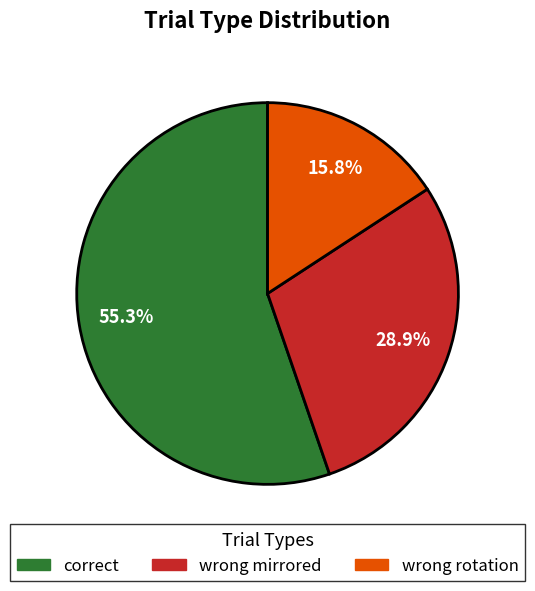

Which category has the smallest portion of the pie?

wrong rotation